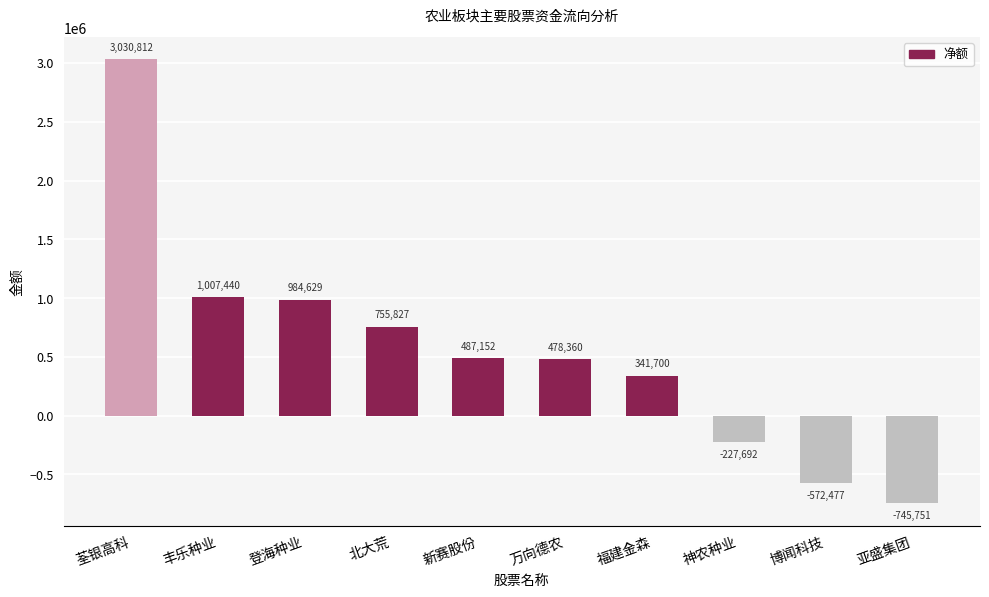

Rank the categories by value from highest to lowest.

荃银高科, 丰乐种业, 登海种业, 北大荒, 新赛股份, 万向德农, 福建金森, 神农种业, 博闻科技, 亚盛集团